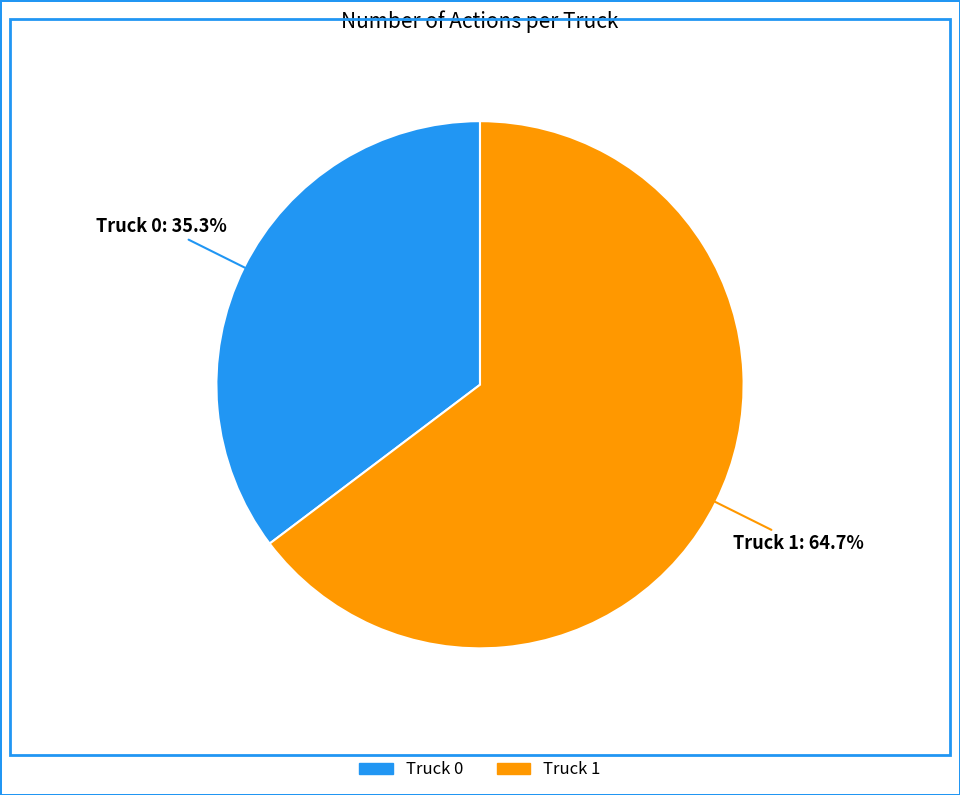

To the nearest percent, what is the difference between the largest and smallest slice percentages?

29%